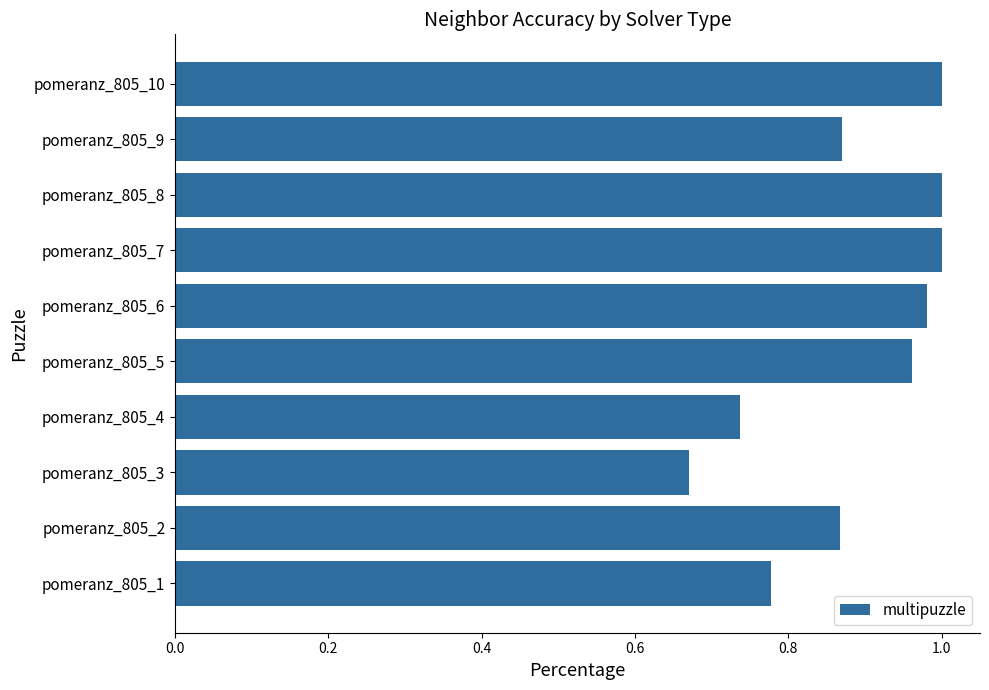

What is the sum of the values at pomeranz_805_1 and pomeranz_805_7?

1.8